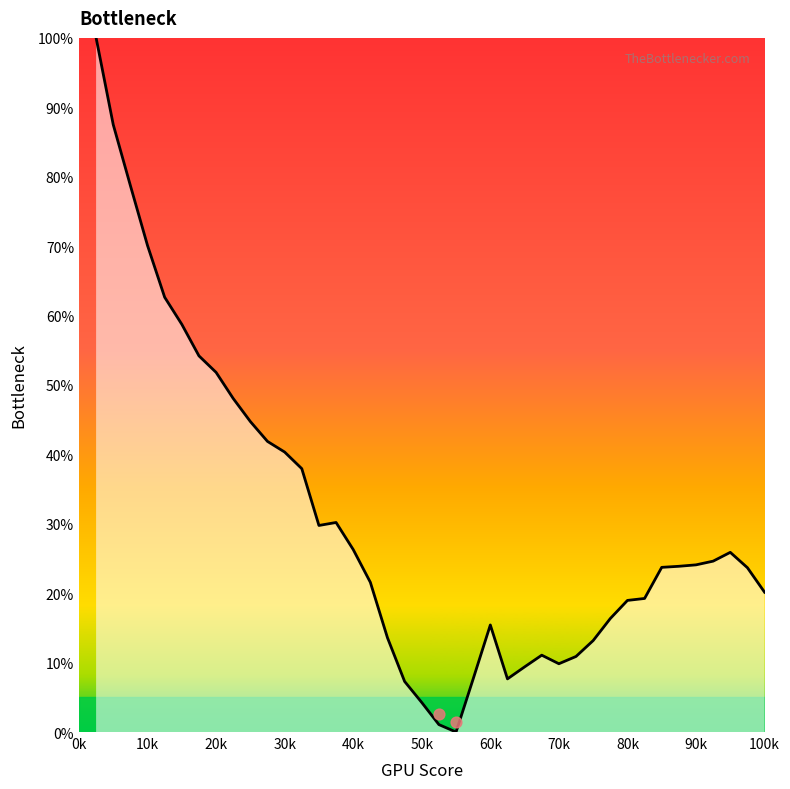

What is the change in value from 0k to 50k?

-41.3